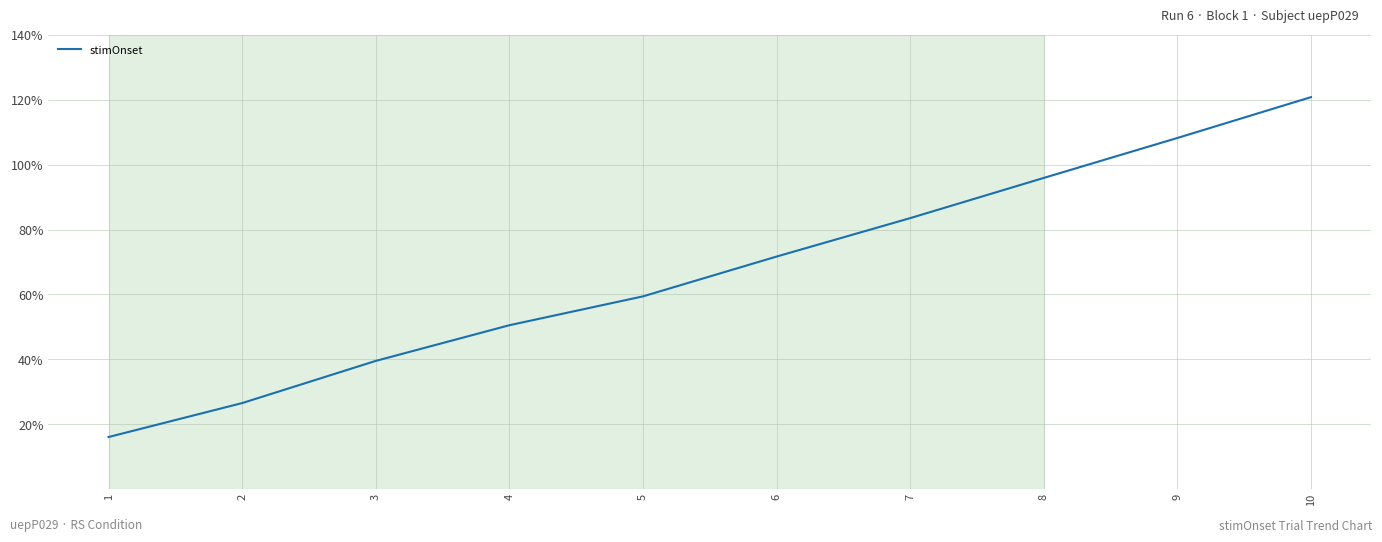

Rank the categories by value from highest to lowest.

10, 9, 8, 7, 6, 5, 4, 3, 2, 1